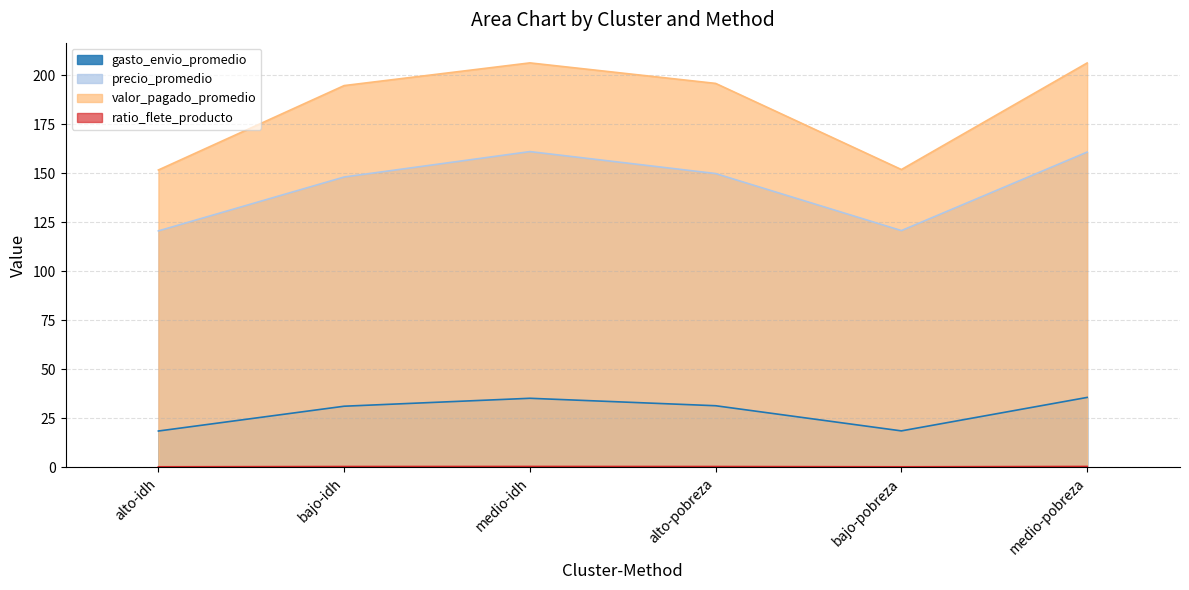

Read the gasto_envio_promedio value at bajo-pobreza.

18.6